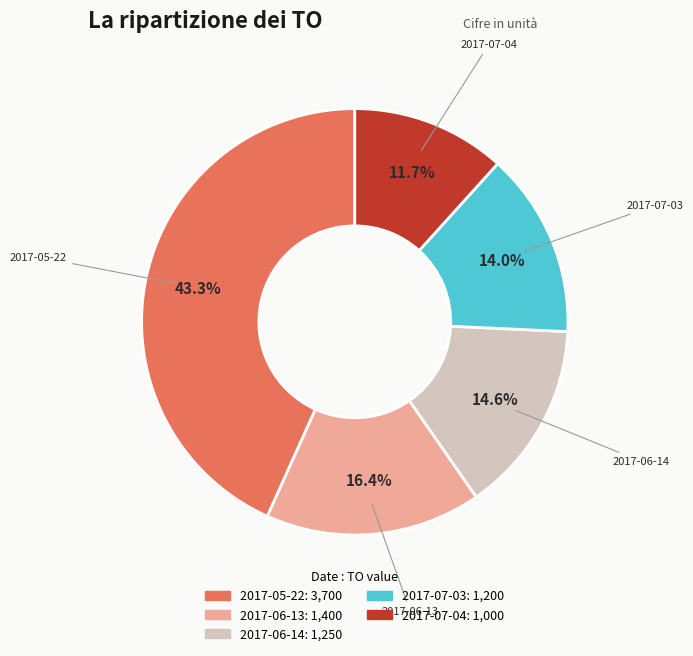

Which slice is the smallest?

2017-07-04